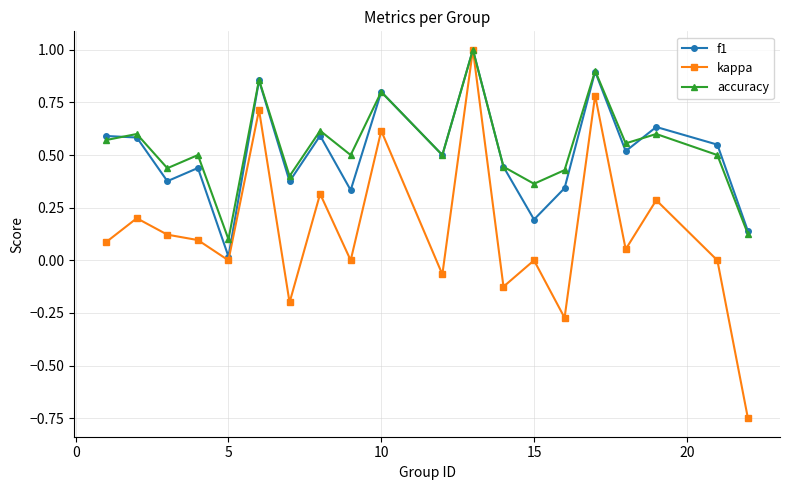

Which series has the largest range (max minus min)?

kappa